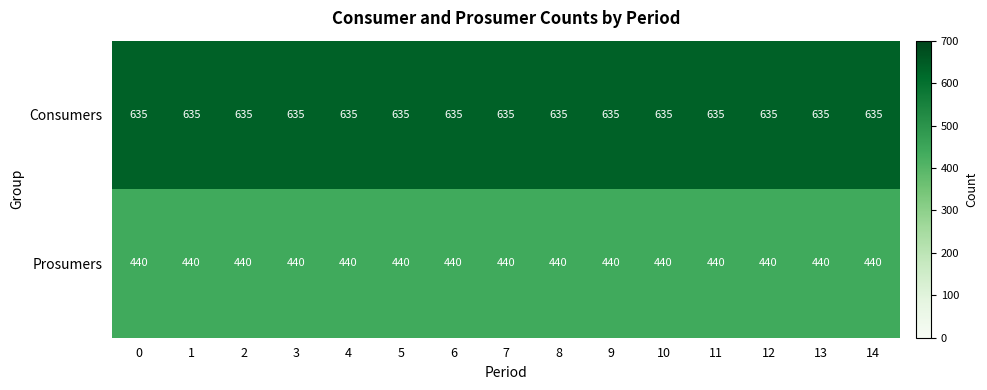

What is the average value of the Consumers series?

635